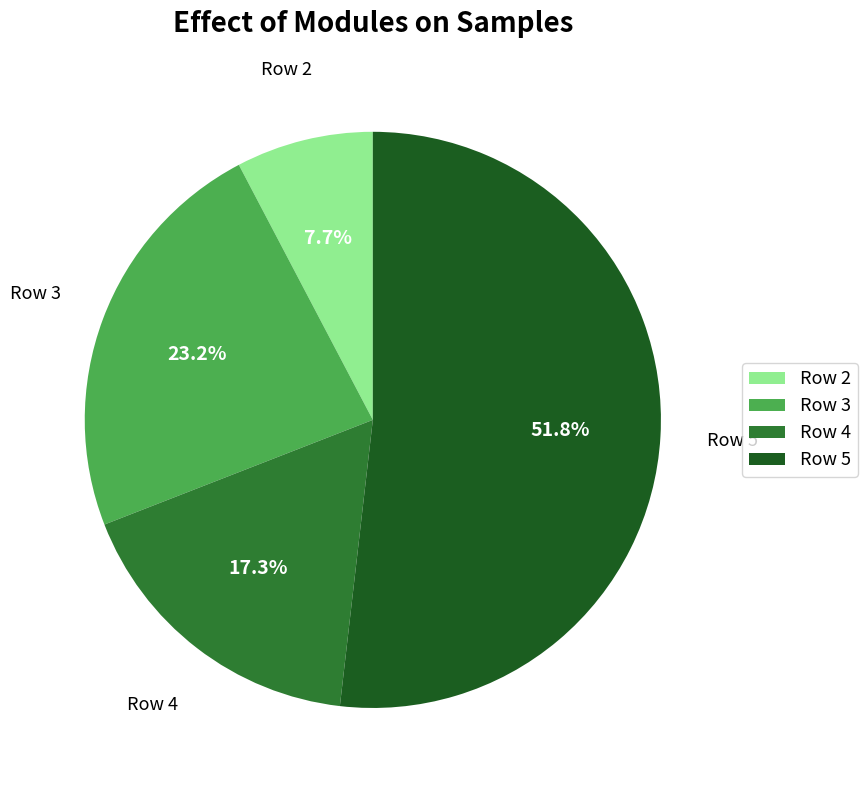

What is the ratio of the value at Row 4 to the value at Row 3?

0.7